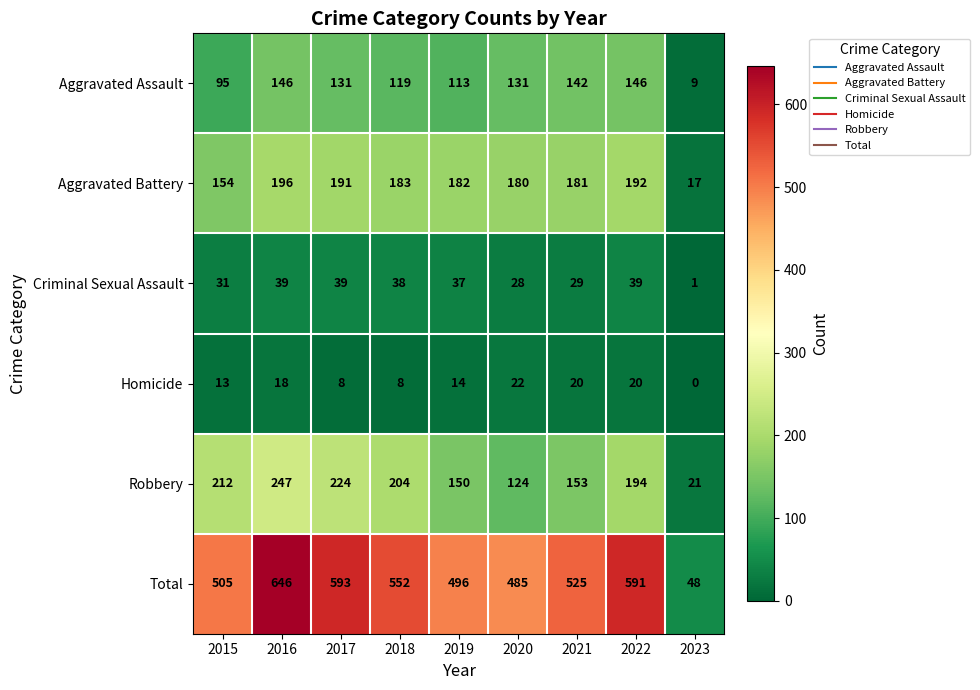

What is the total value across all series at 2022?

1182